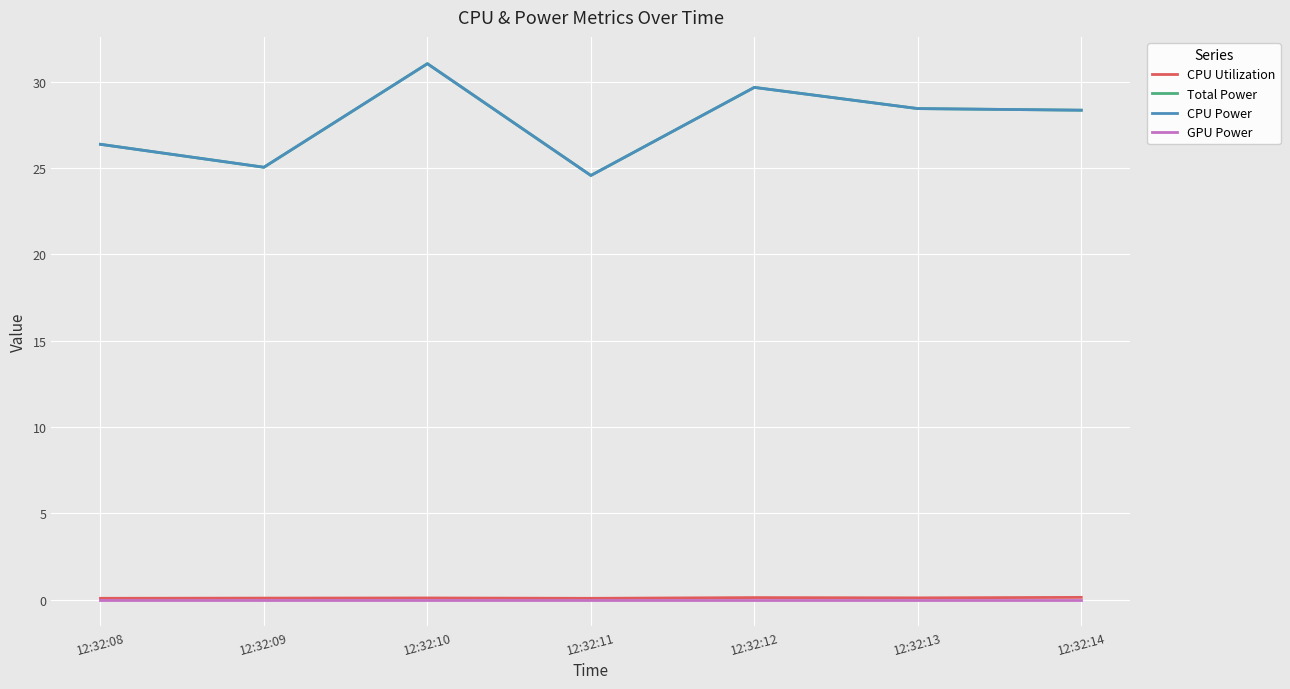

True or false: GPU Power has more than 0 points higher than both neighbors.

False